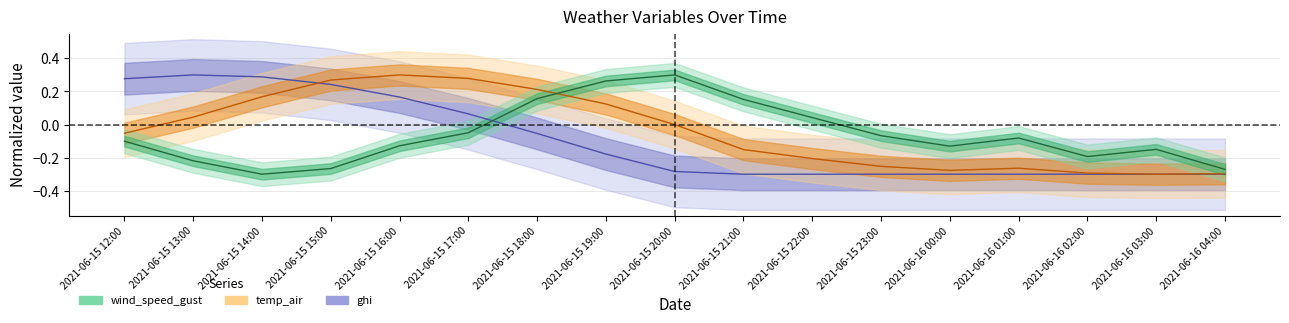

Which series changed the most between 2021-06-15 18:00 and 2021-06-16 00:00?

temp_air